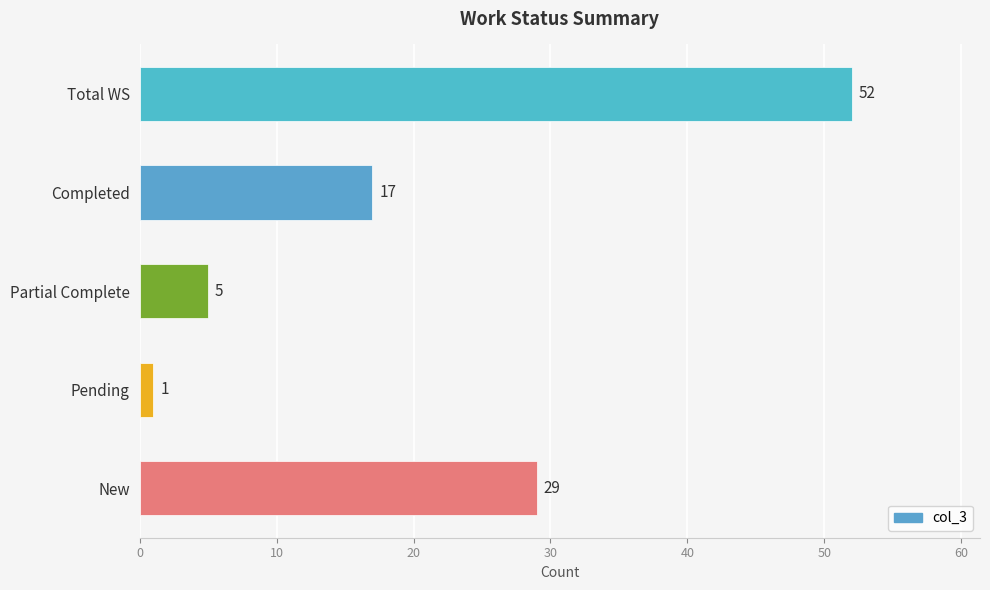

Is it true that the value at Total WS is 25?

False